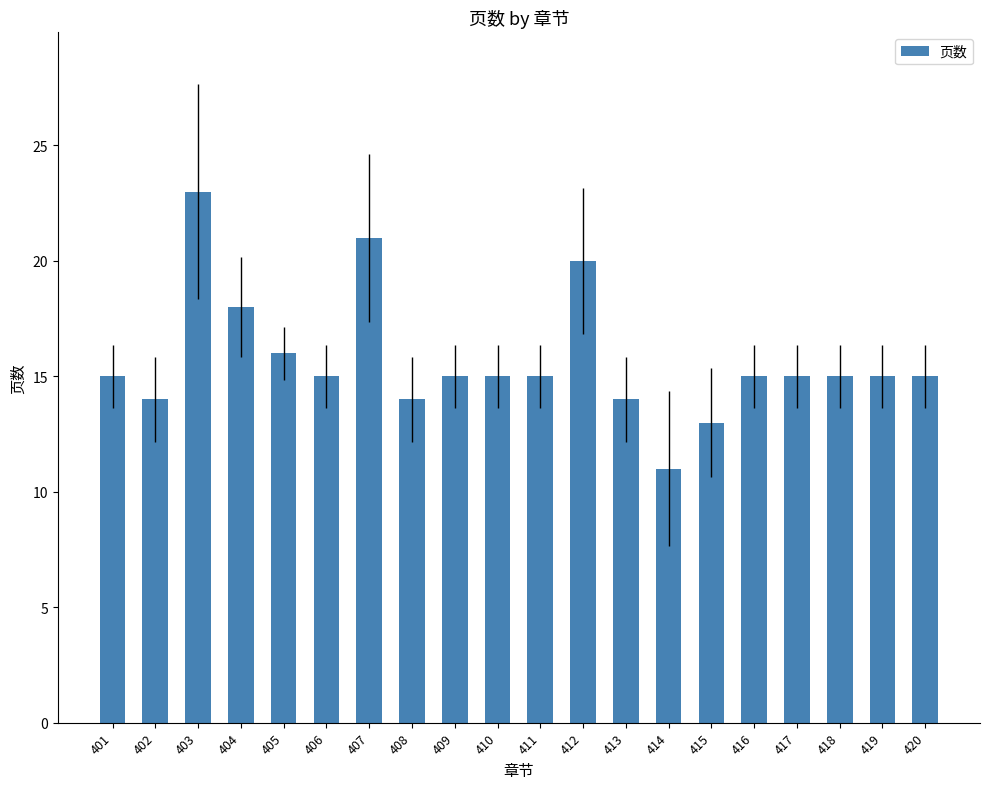

Approximately how many times larger is the value at 419 compared to 413?

1.1